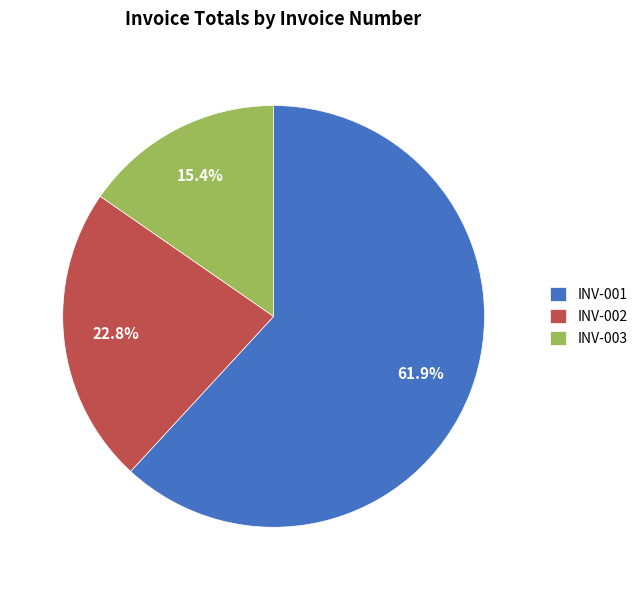

Which category accounts for the majority?

INV-001